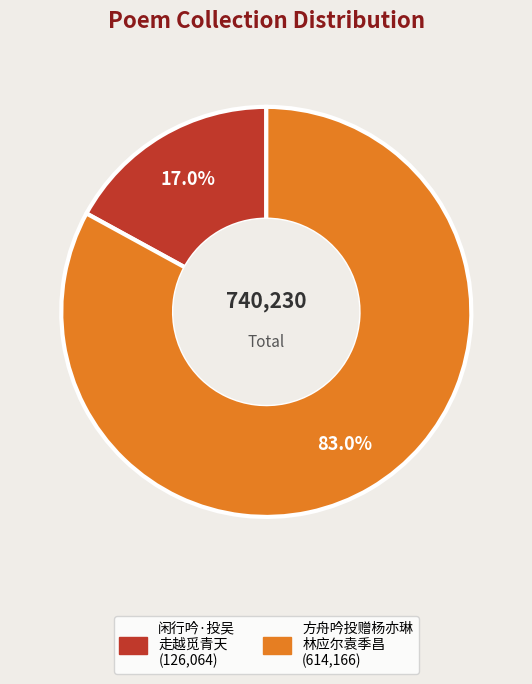

Is there a majority slice in this chart?

Yes